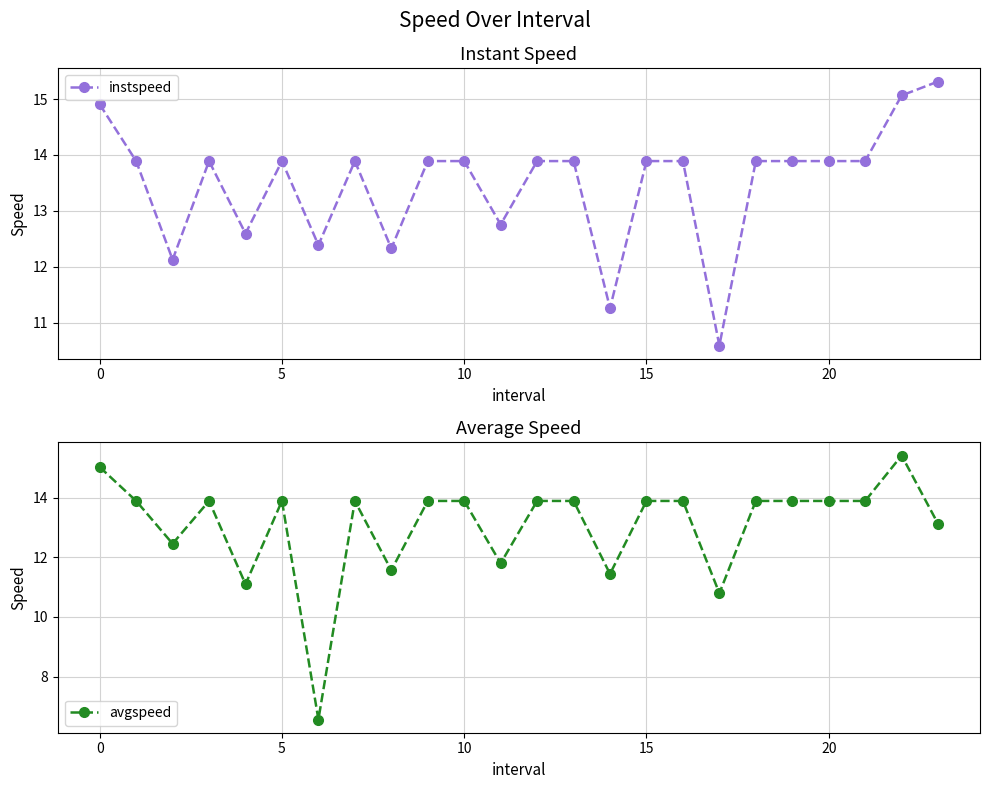

Between which two adjacent categories do instspeed and avgspeed first intersect?

22 and 23